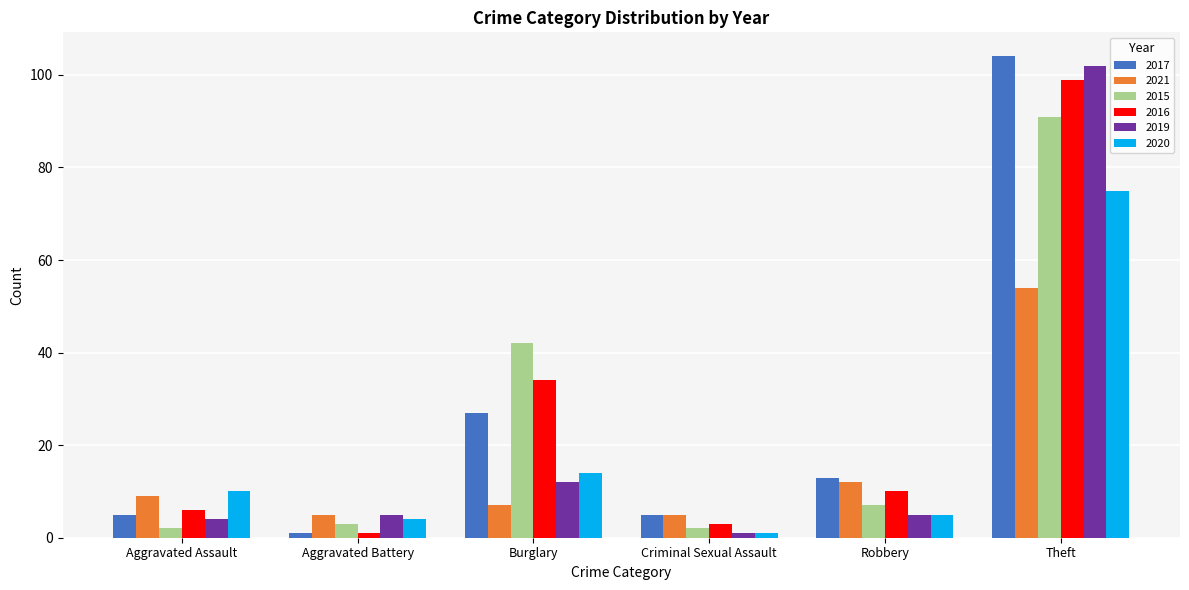

What is the difference between the second highest and second lowest values in the 2015 series?

40